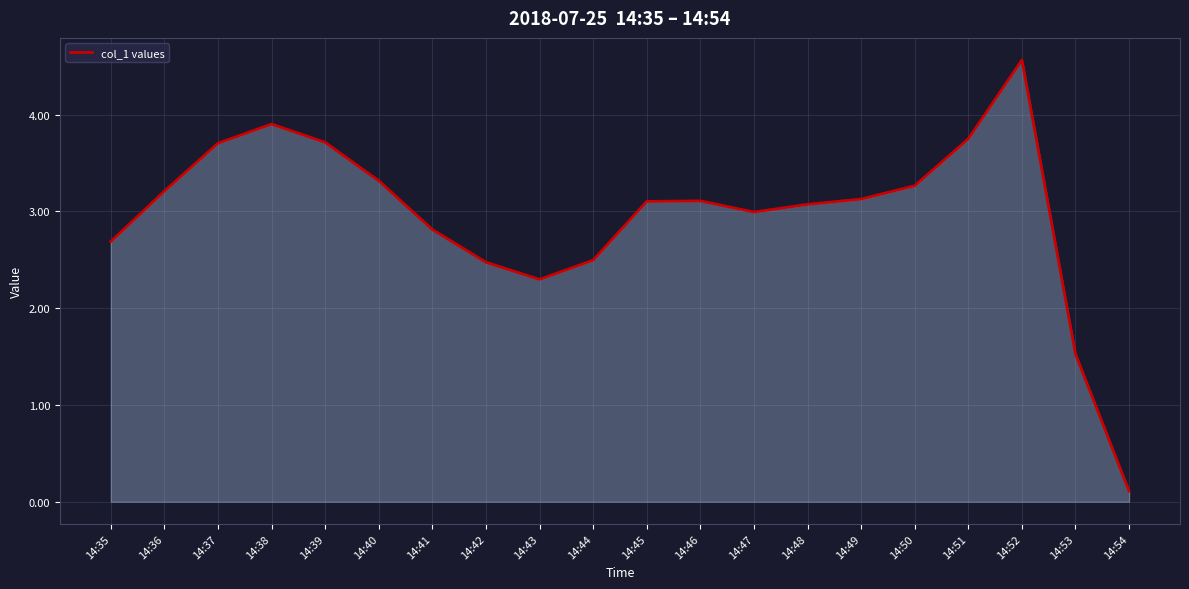

True or false: there are more than 1 points higher than both neighbors.

True